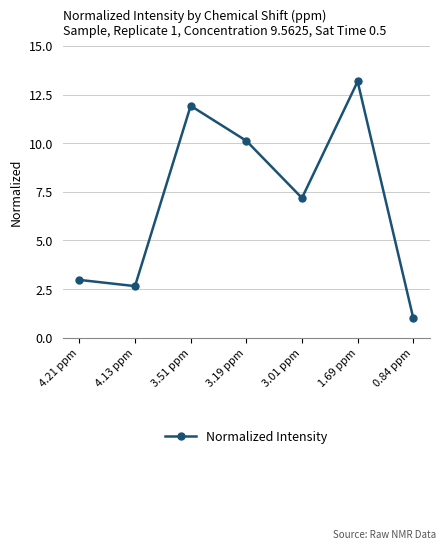

At which category does the chart reach its minimum across all series?

0.84 ppm